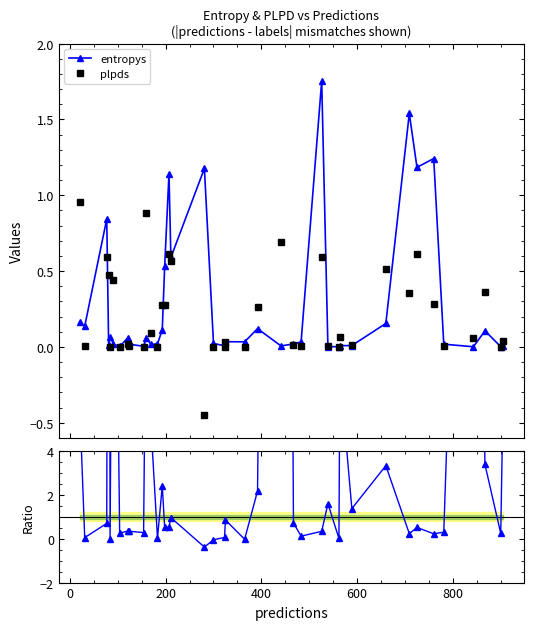

True or false: plpds has more than 1 points higher than both neighbors.

True